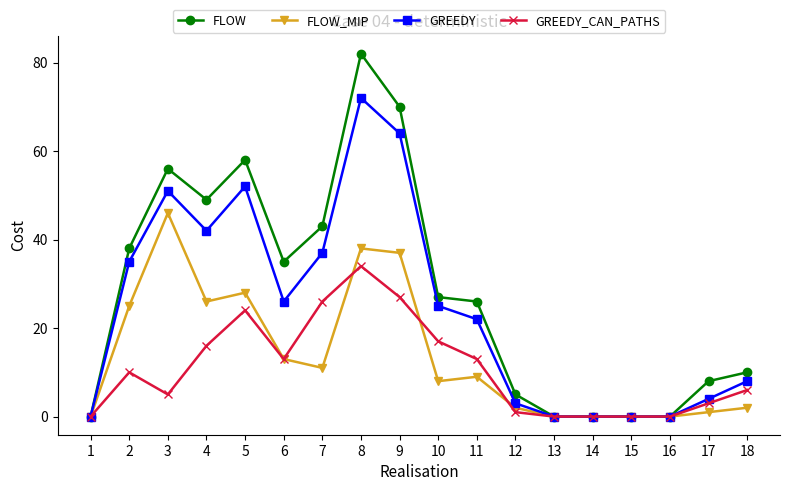

What is the approximate value of GREEDY at 4?

42